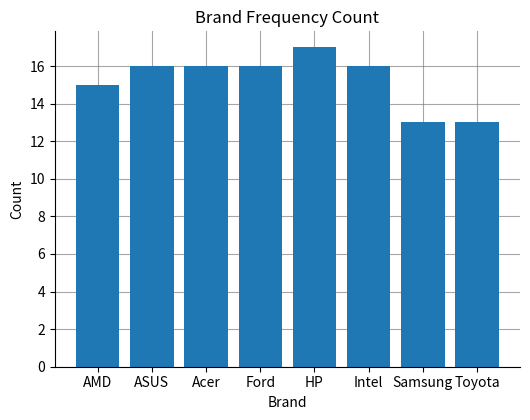

What position from the right is Acer?

6